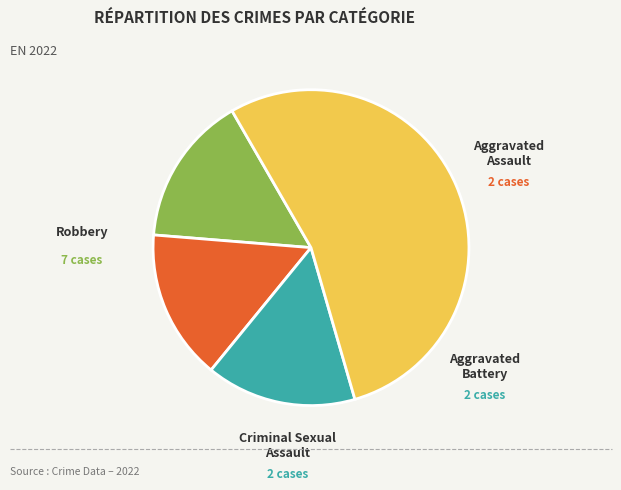

To the nearest percent, what percentage of the pie is Aggravated Battery?

15%